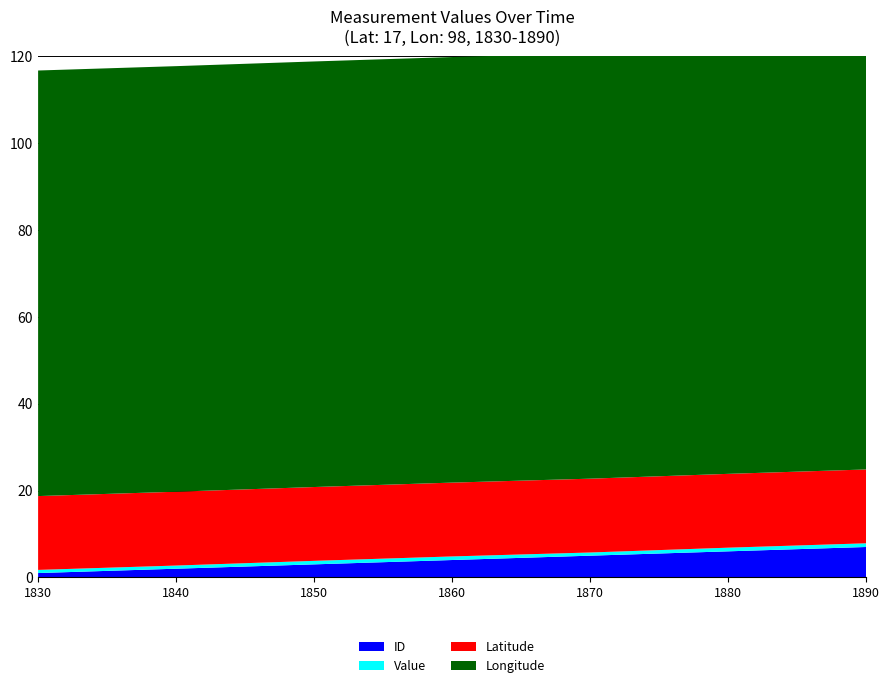

Reading left to right, what are all the values shown in this chart?

Value: 1830-01-01=0.7	1840-01-01=0.7	1850-01-01=0.8	1860-01-01=0.8	1870-01-01=0.7	1880-01-01=0.8	1890-01-01=0.9
Latitude: 1830-01-01=17.0	1840-01-01=17.0	1850-01-01=17.0	1860-01-01=17.0	1870-01-01=17.0	1880-01-01=17.0	1890-01-01=17.0
Longitude: 1830-01-01=98.0	1840-01-01=98.0	1850-01-01=98.0	1860-01-01=98.0	1870-01-01=98.0	1880-01-01=98.0	1890-01-01=98.0
ID: 1830-01-01=1.0	1840-01-01=2.0	1850-01-01=3.0	1860-01-01=4.0	1870-01-01=5.0	1880-01-01=6.0	1890-01-01=7.0